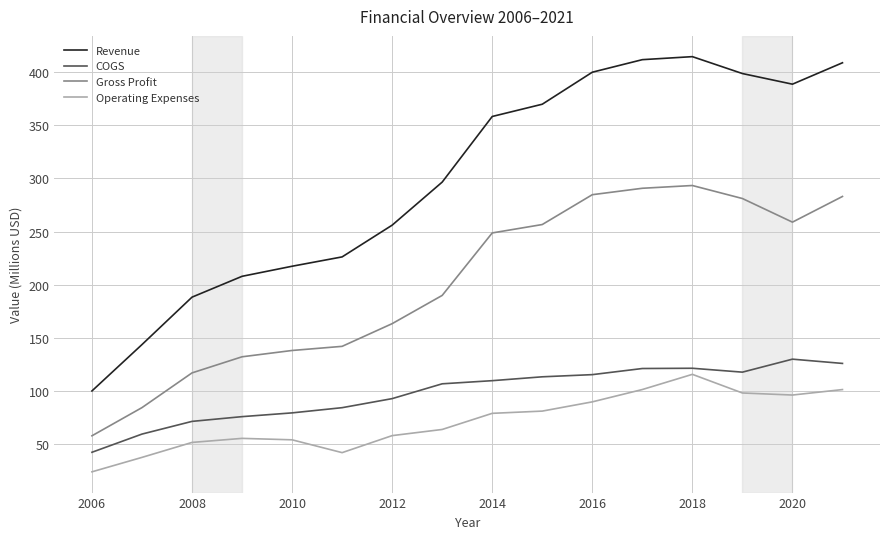

Which series has the largest total across all categories?

Revenue